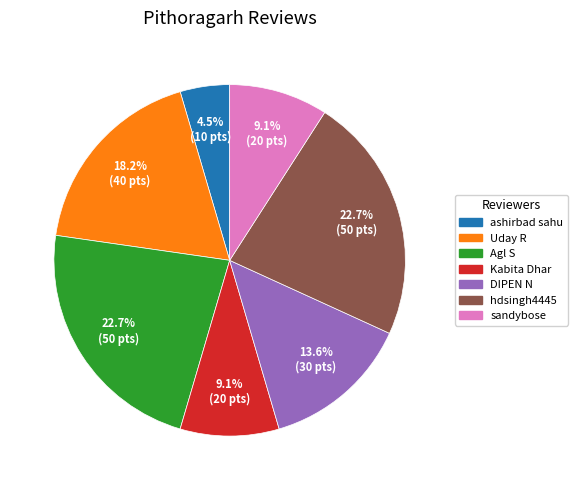

Which slice is the smallest?

ashirbad sahu